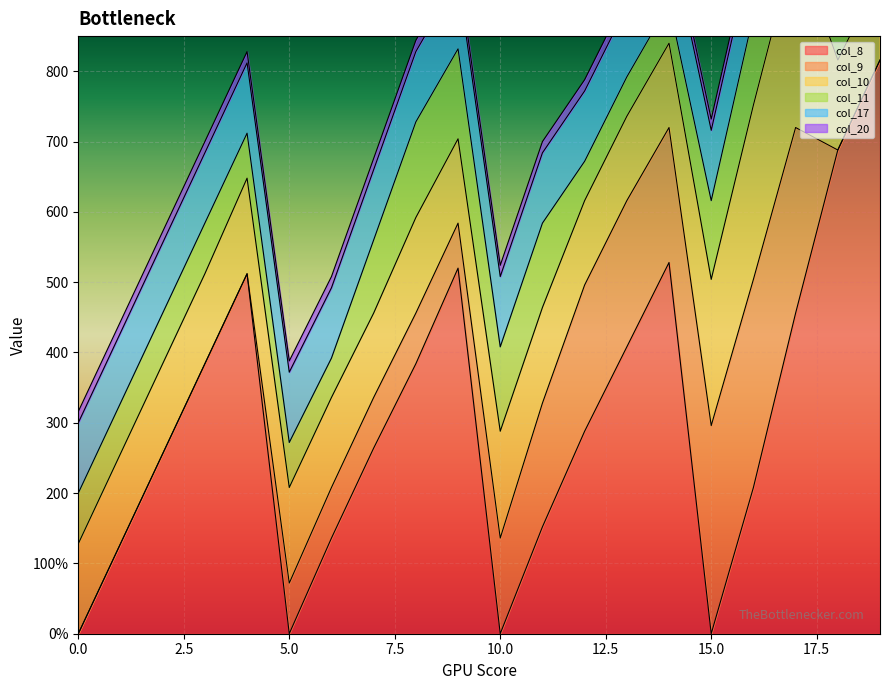

What is the lowest value of the col_20 series?

16